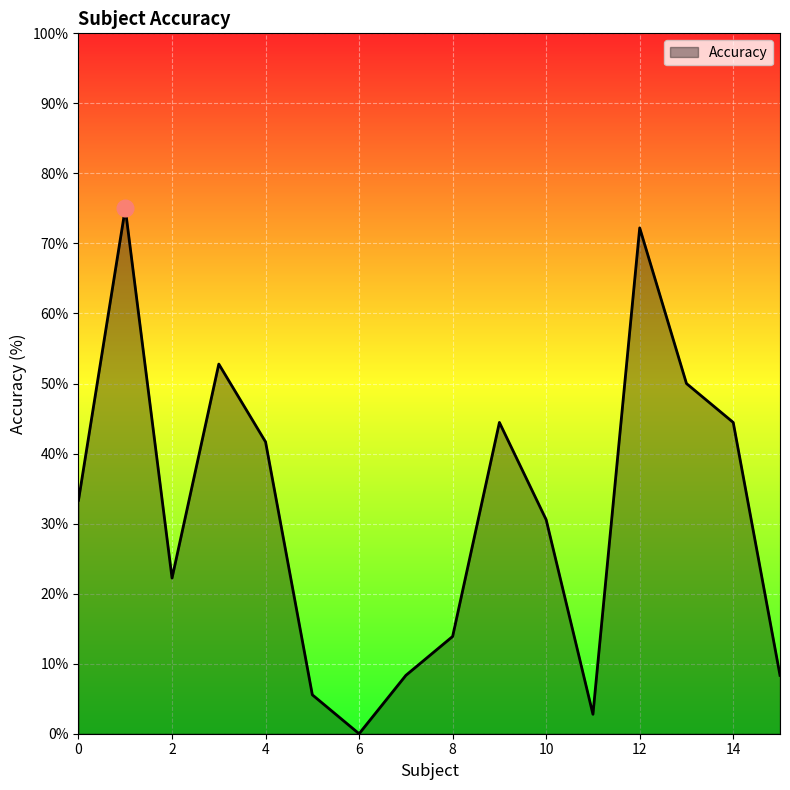

What is the difference between the maximum and minimum values?

75.0